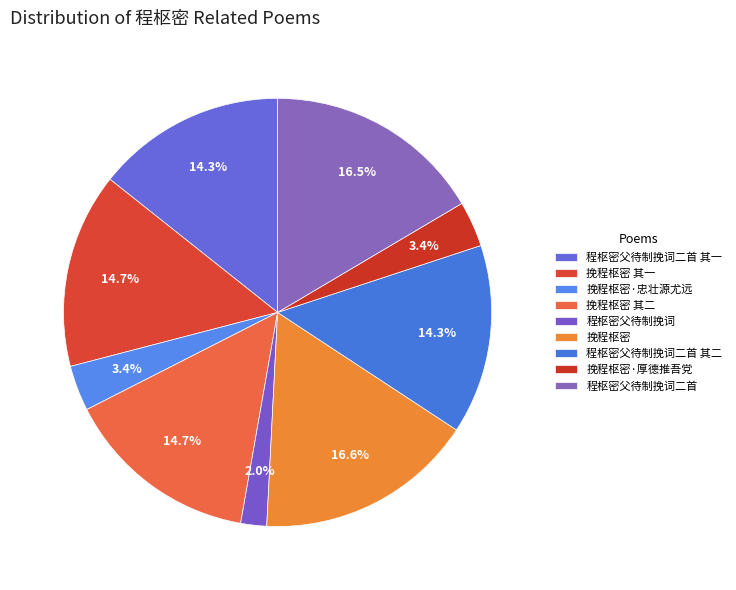

Is it true that 挽程枢密 其一 is 28% of the pie?

False